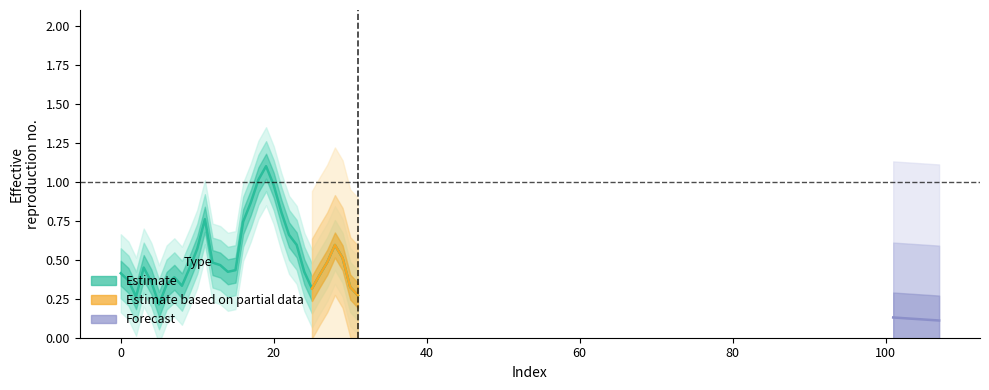

Which has a higher value, 4 or 26?

26